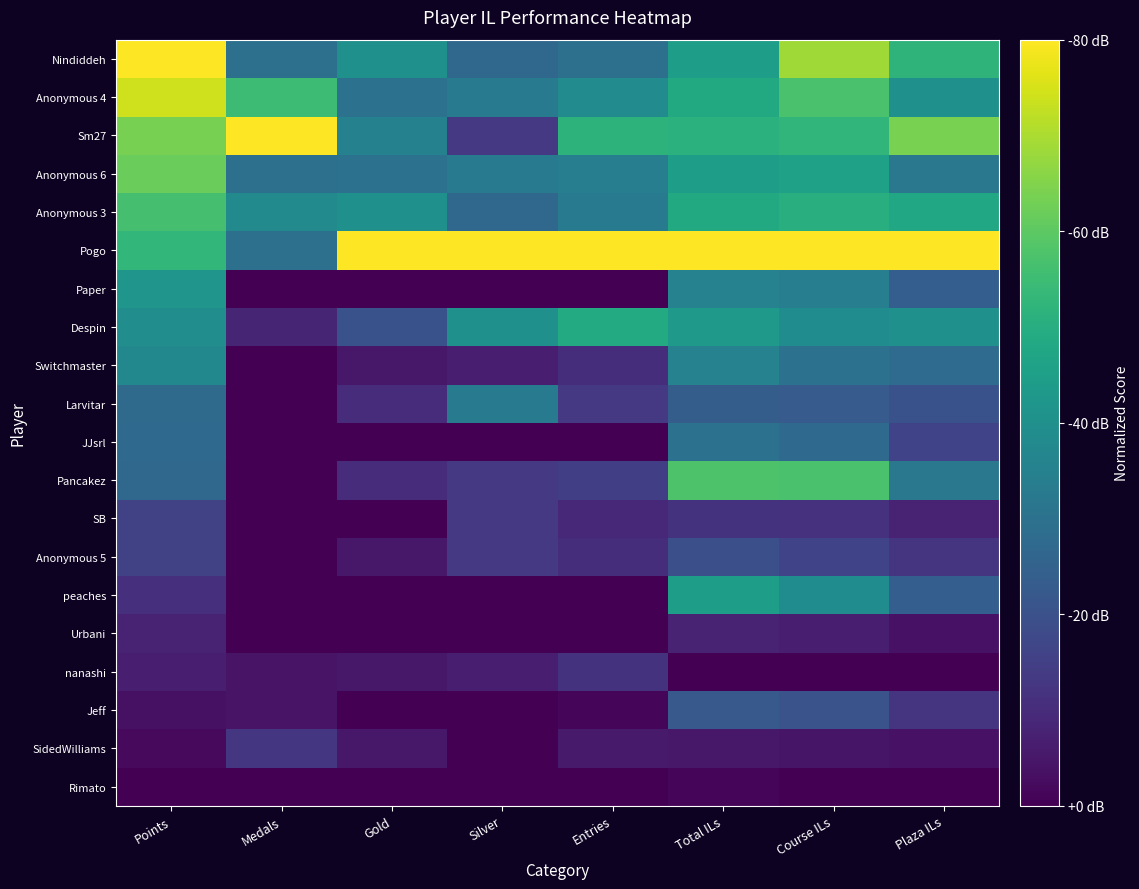

List the series in order of their peak value, highest first.

Nindiddeh, Sm27, Pogo, Anonymous 4, Anonymous 6, Pancakez, Anonymous 3, Despin, peaches, Paper, Switchmaster, Larvitar, JJsrl, Jeff, Anonymous 5, SB, SidedWilliams, nanashi, Urbani, Rimato